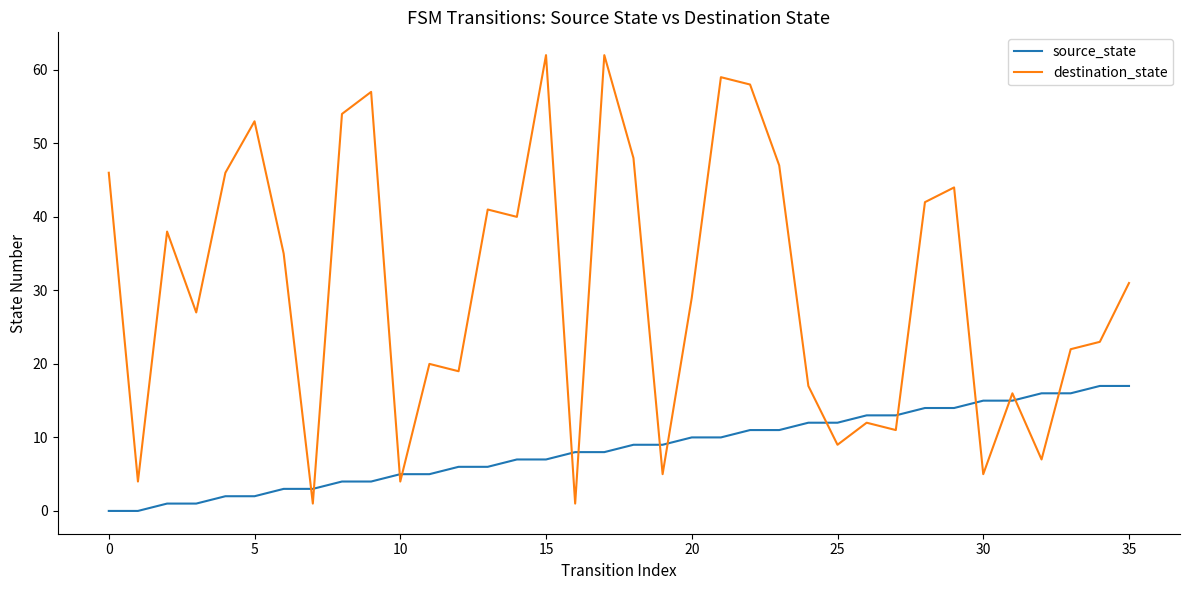

List the series in order of their peak value, lowest first.

source_state, destination_state